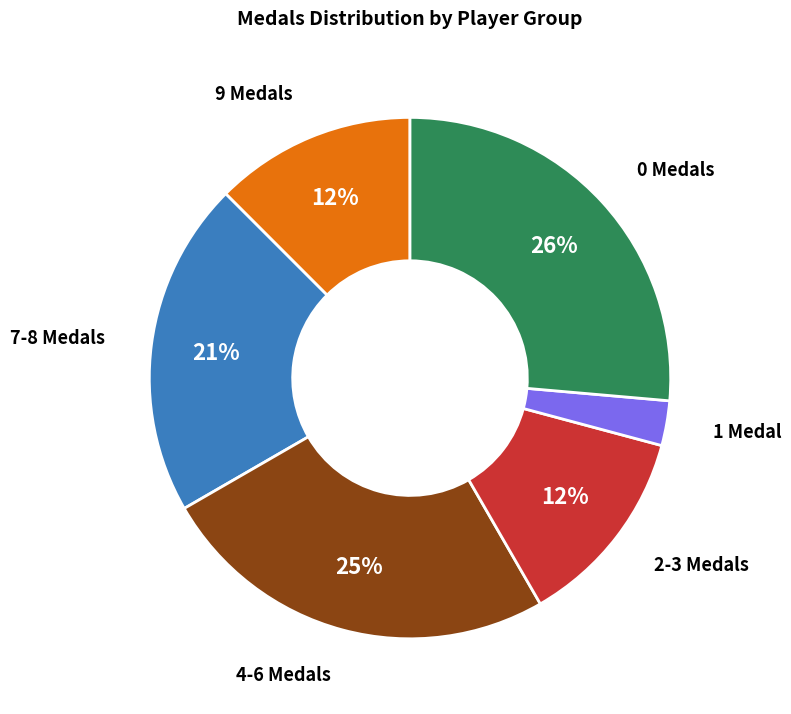

How many segments does this pie chart have?

6